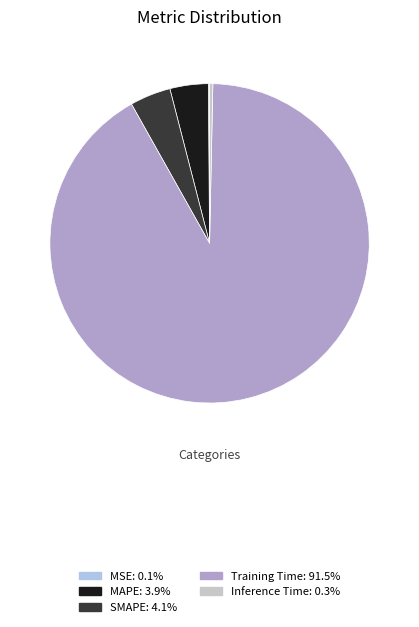

Do MAPE: 3.9% and Inference Time: 0.3% together represent more than half of the pie?

No